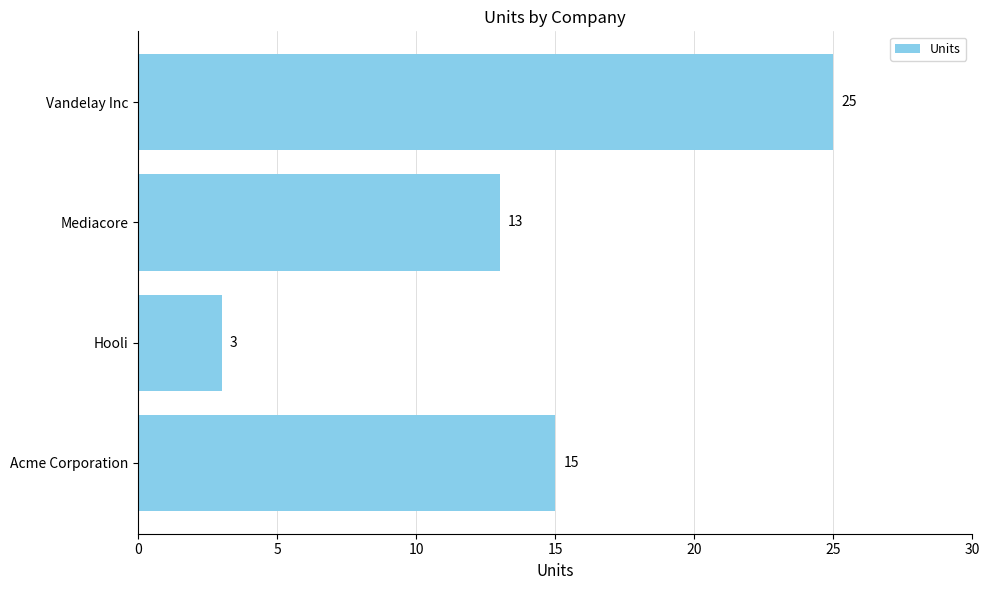

Which has a higher value, Vandelay Inc or Hooli?

Vandelay Inc